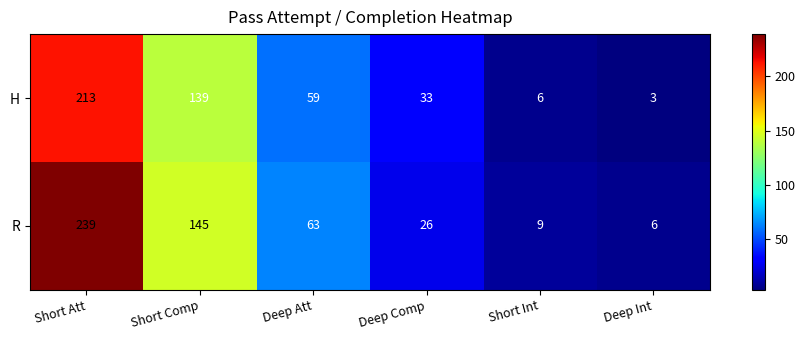

Where does the H series first go above 59?

Short Att